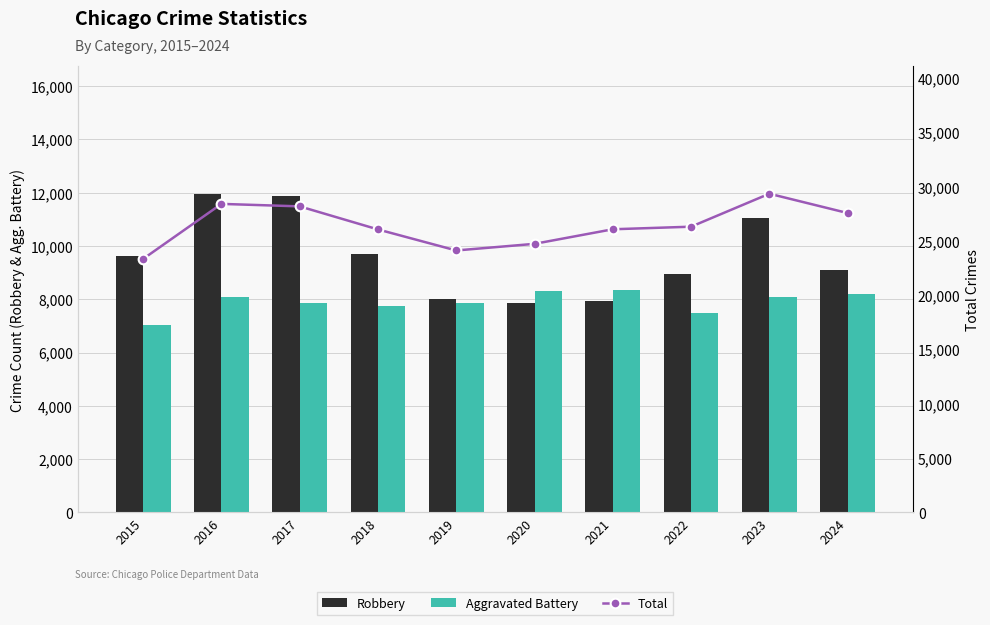

The Aggravated Battery series shows 14261 at 2016. True or false?

False